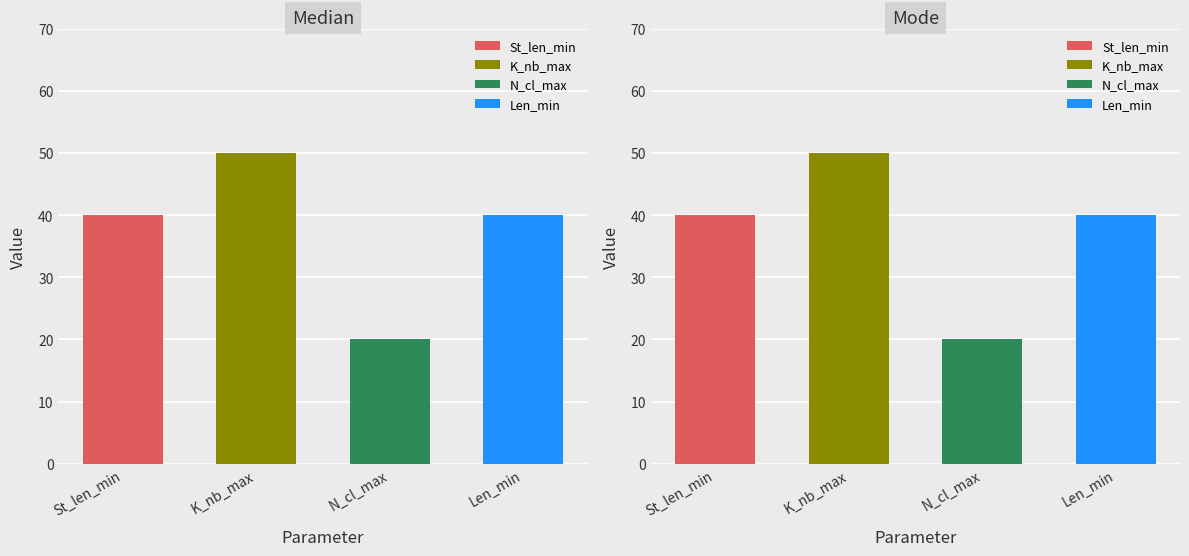

True or false: N_cl_max has a value of 10 at Median.

False